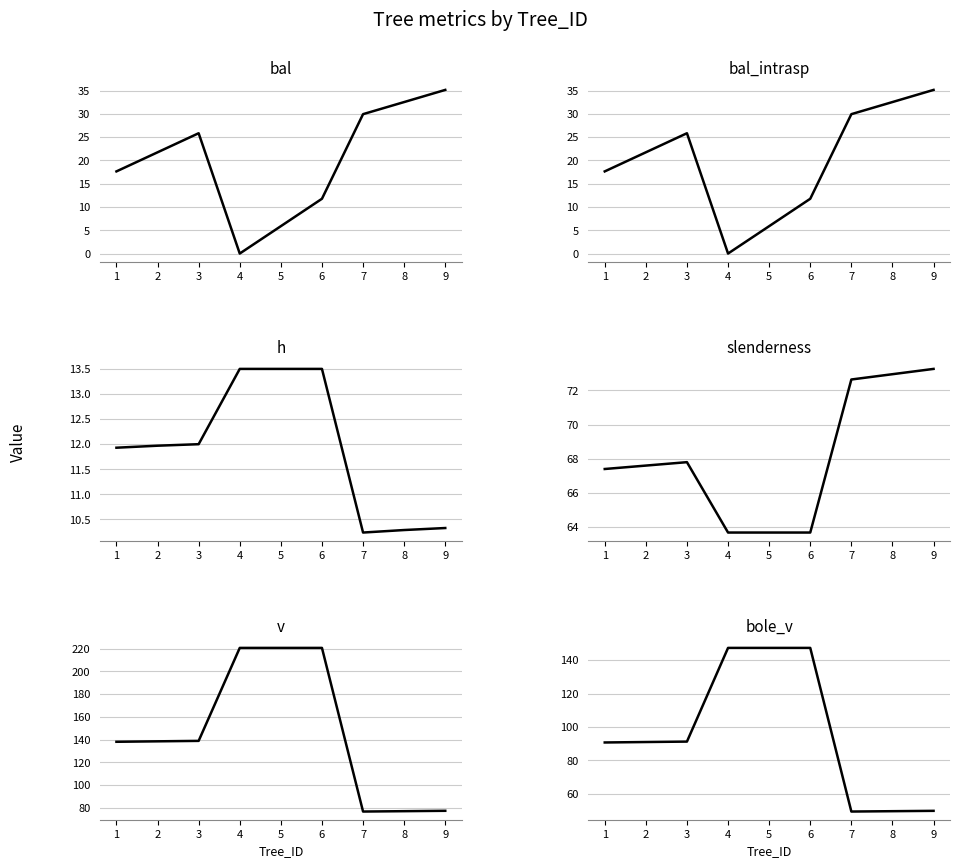

Which has a higher value, 9 or 2?

9